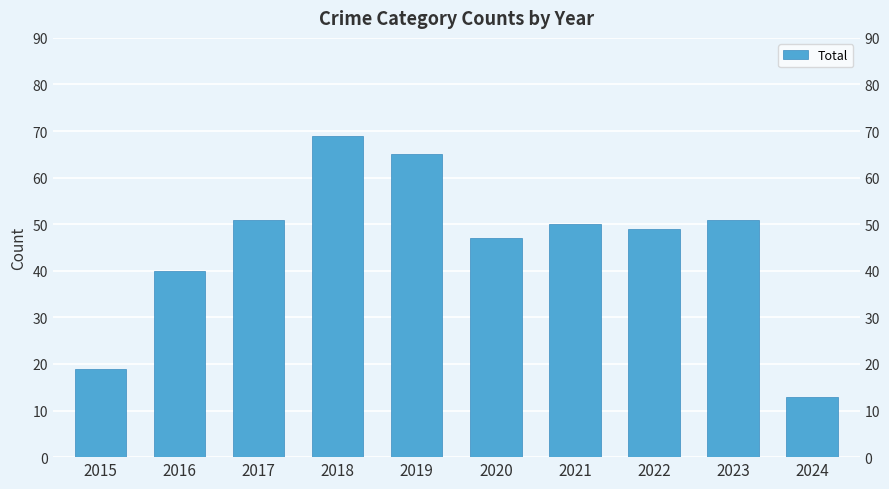

Does the chart contain any negative values?

No